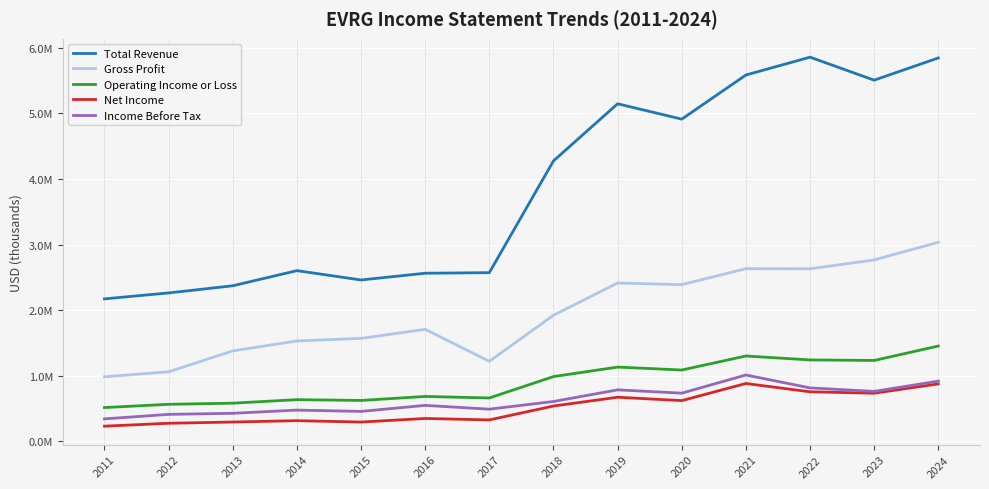

At which category is the sum across all series the highest?

2024